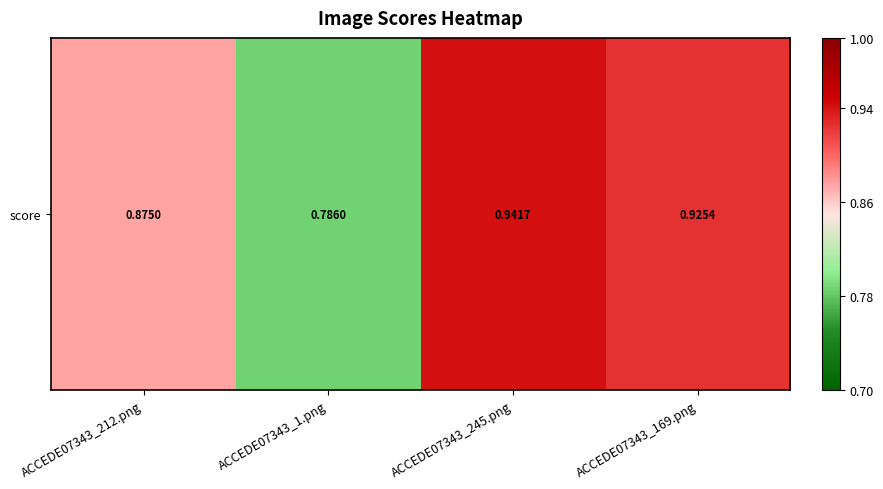

At which category does the chart reach its peak across all series?

ACCEDE07343_245.png